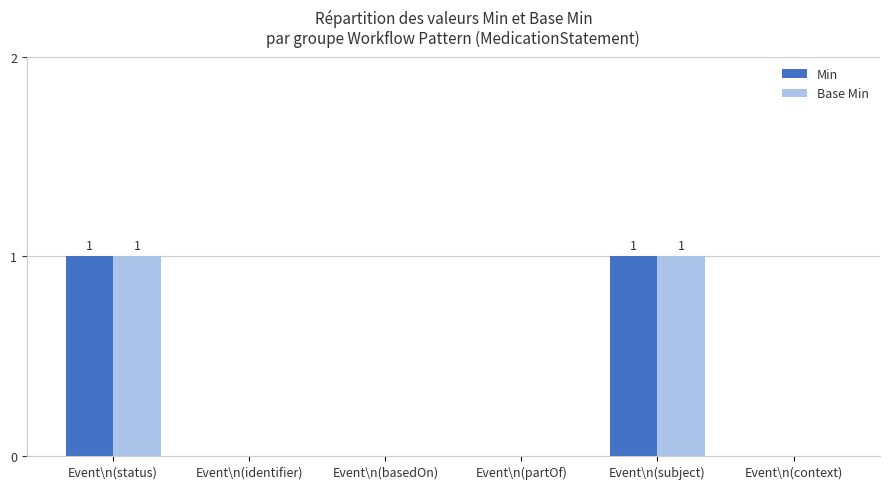

The value of Base Min at Event\n(basedOn) is 0. True or false?

True